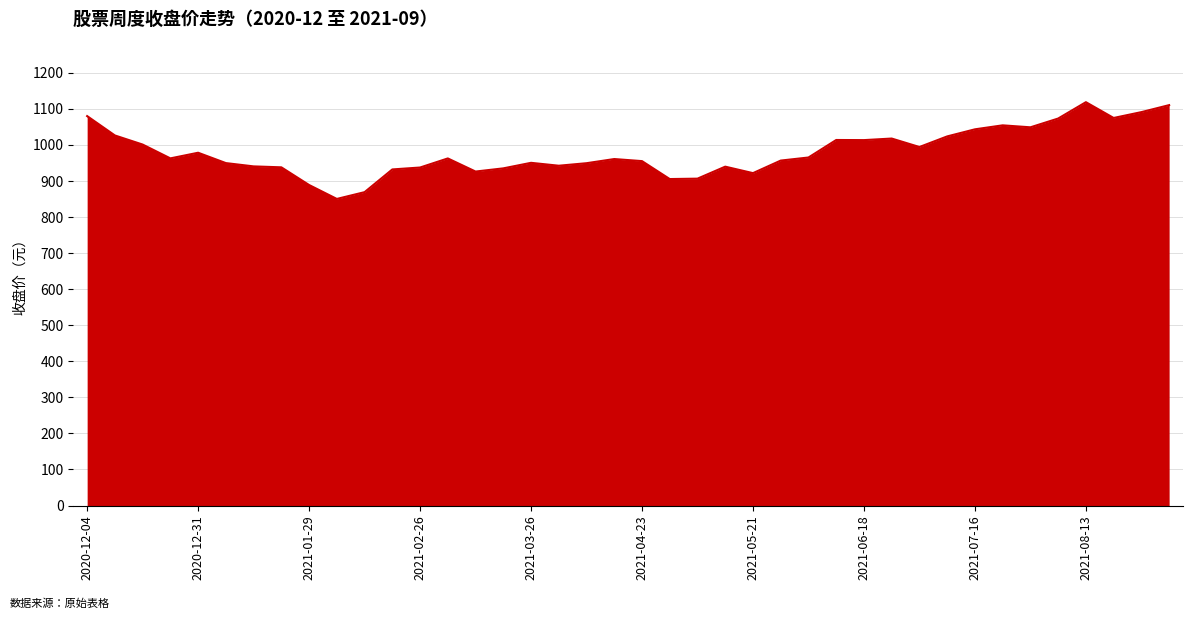

What is the minimum value shown in the chart?

850.3